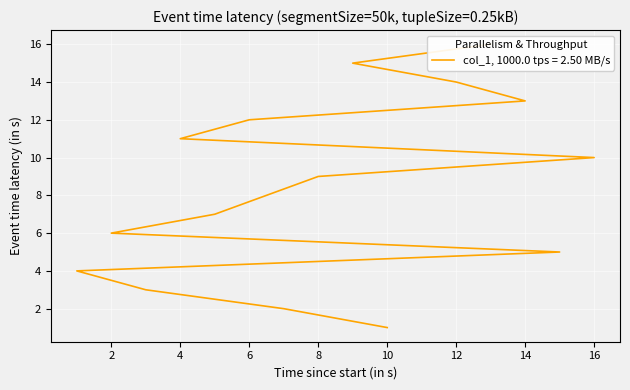

What is the label of the 14th point from the right?

7